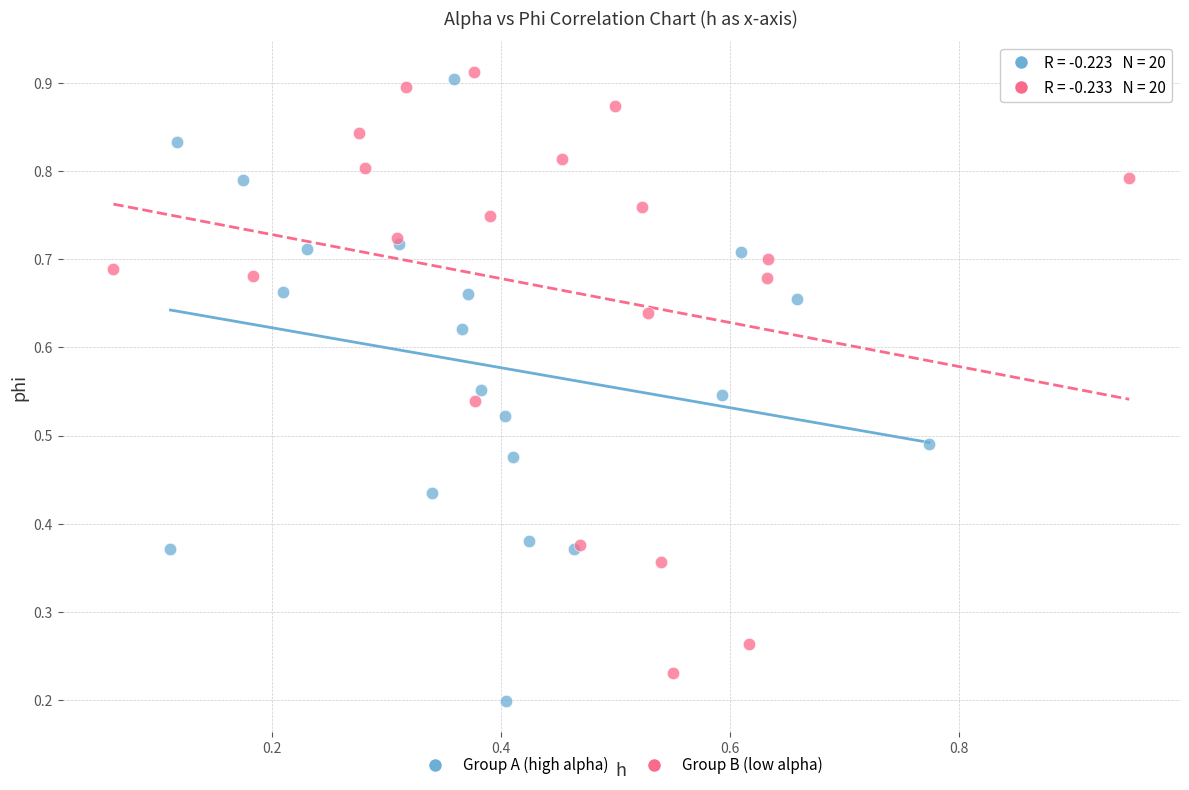

Which series contains the highest Y value?

Group B (low alpha)